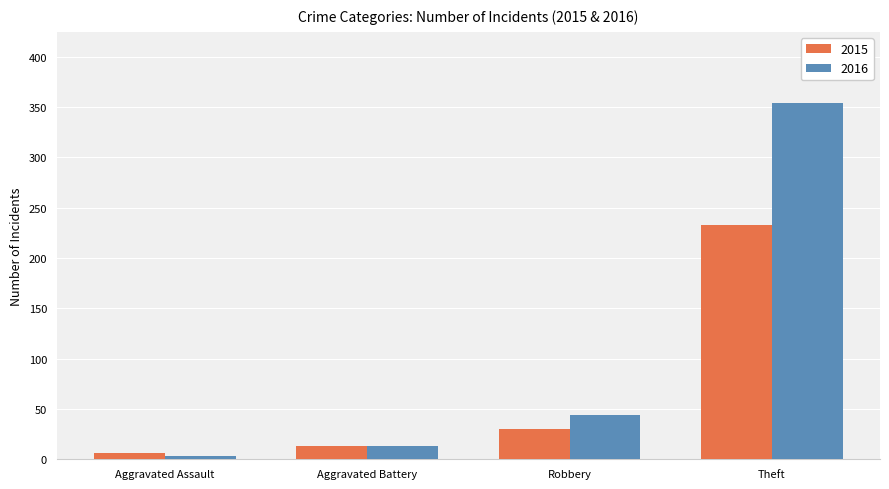

How many bars are there in total?

8